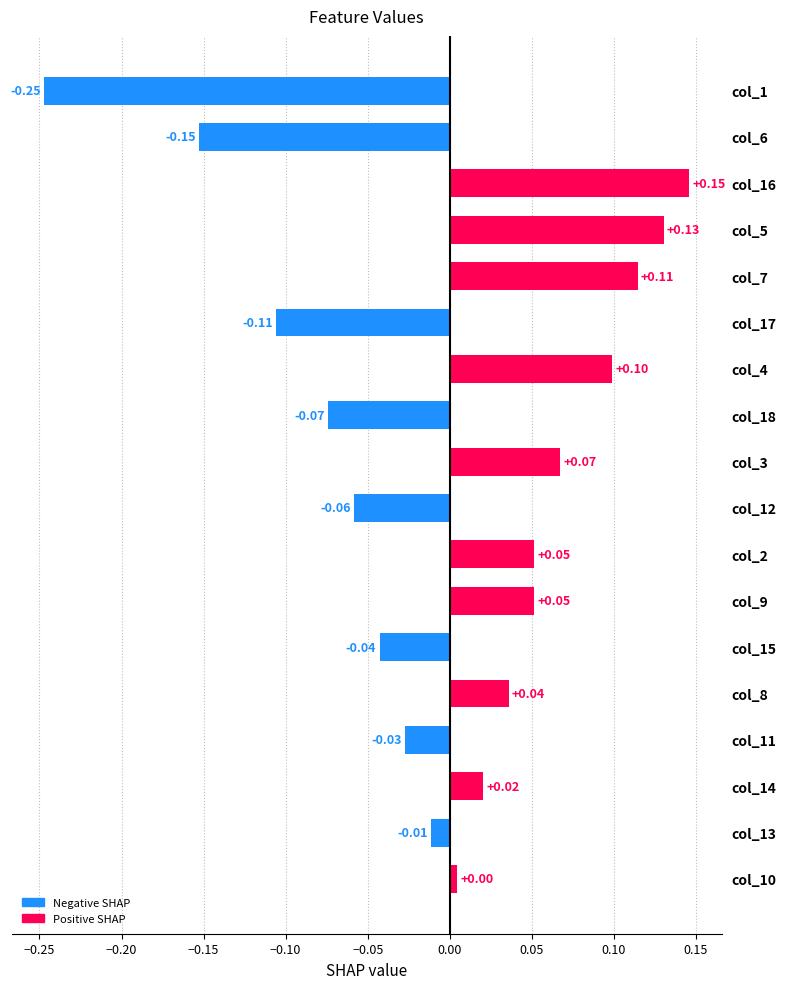

What is the difference between the maximum and minimum values?

0.4